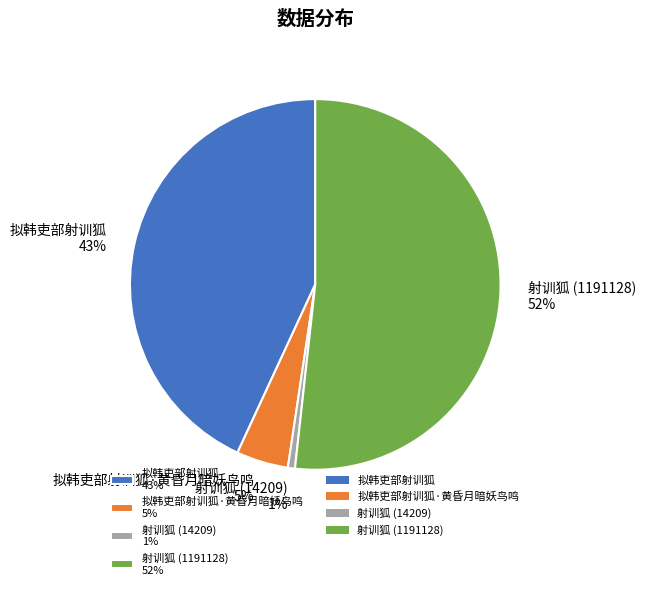

To the nearest percent, what portion does 拟韩吏部射训狐·黄昏月暗妖鸟鸣 5% represent?

5%